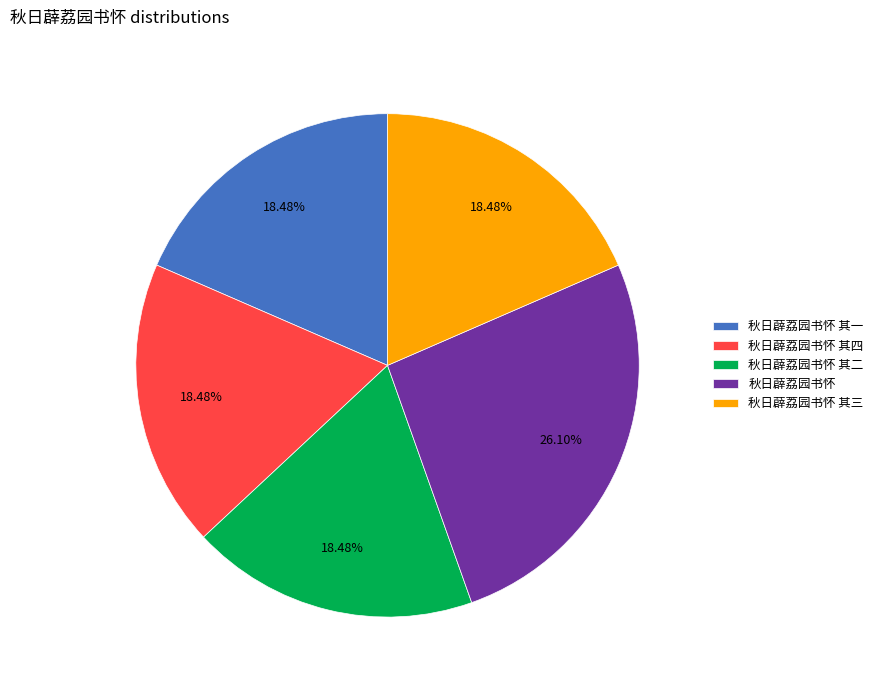

To the nearest percent, what percentage of the pie is 秋日薜荔园书怀 其四?

18%